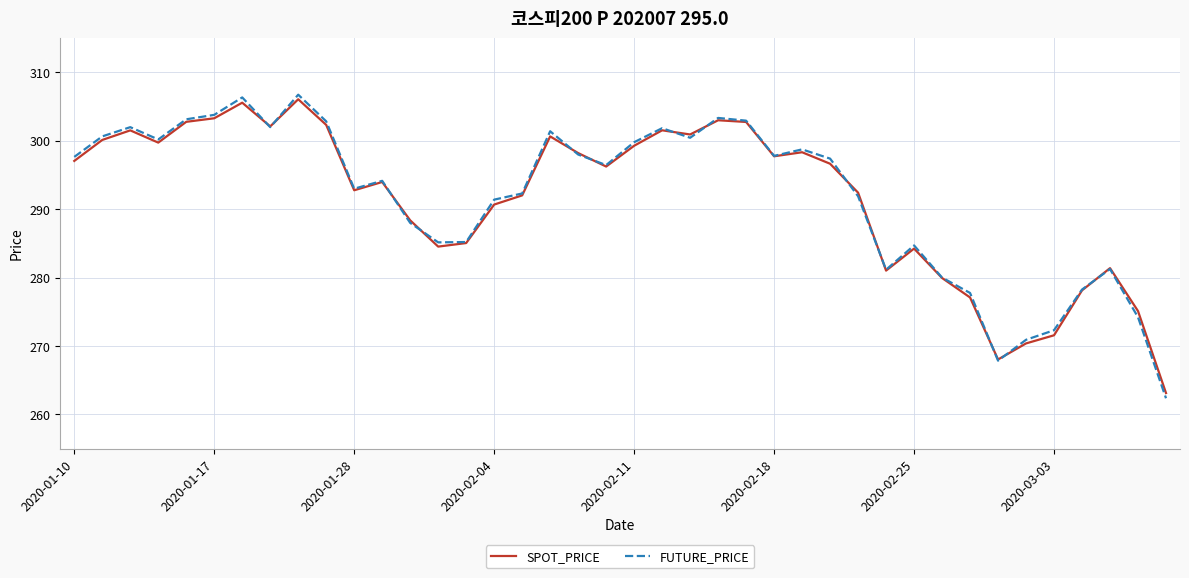

Which series has the widest spread of values?

FUTURE_PRICE